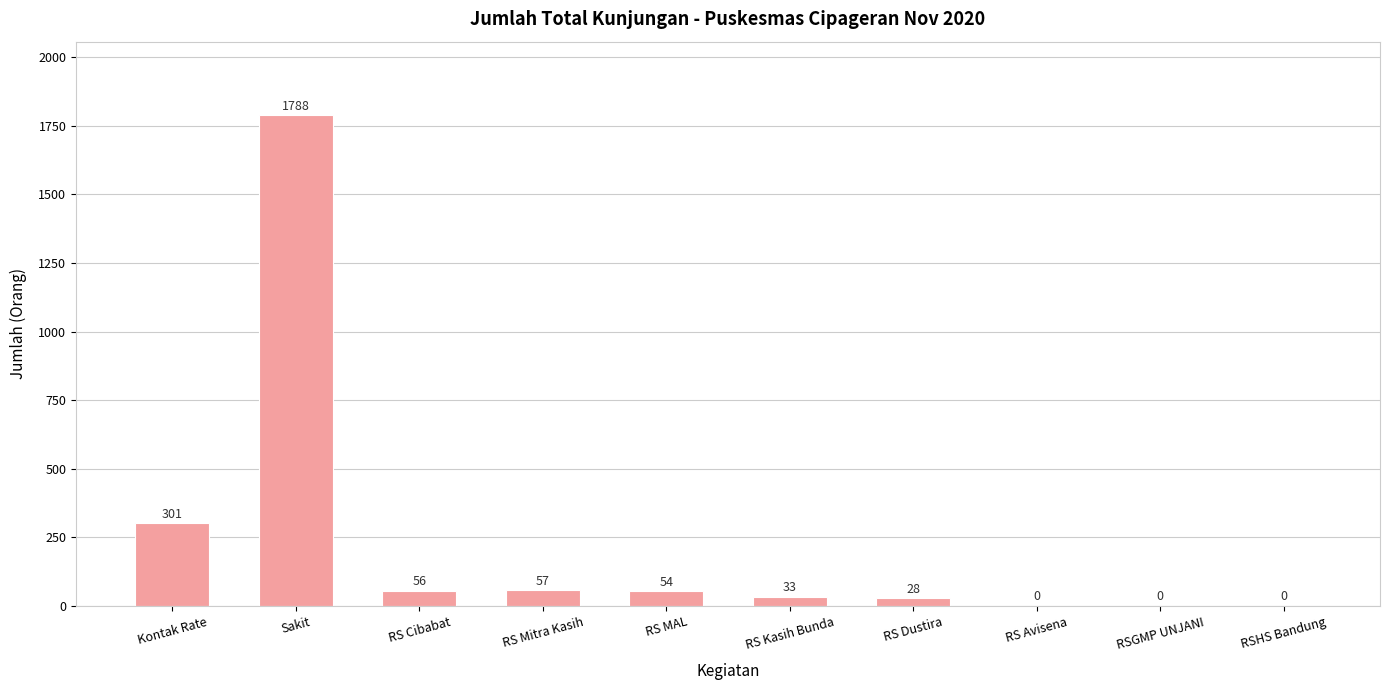

What is the sum of all values?

2317